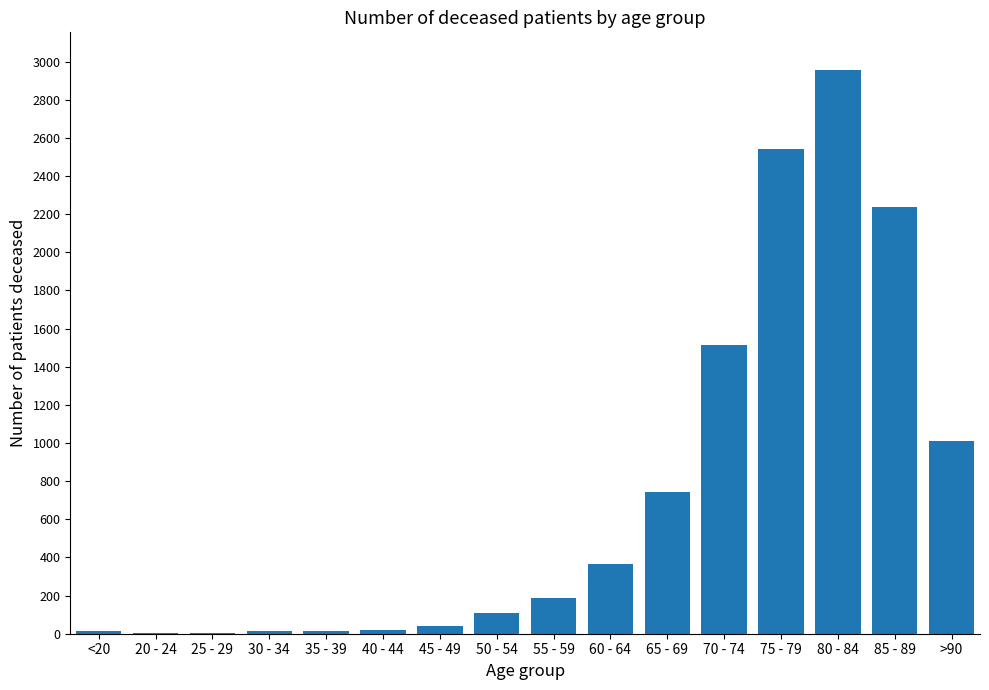

What is the sum of all values?

11774